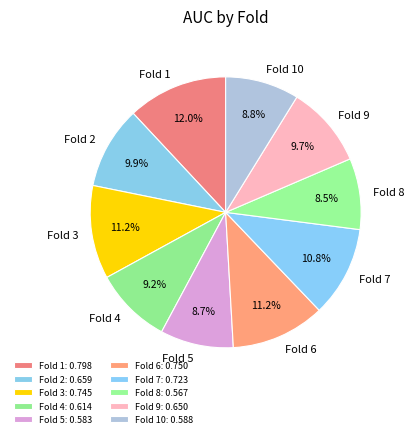

To the nearest percent, what is the combined percentage of Fold 2 and Fold 4?

19%